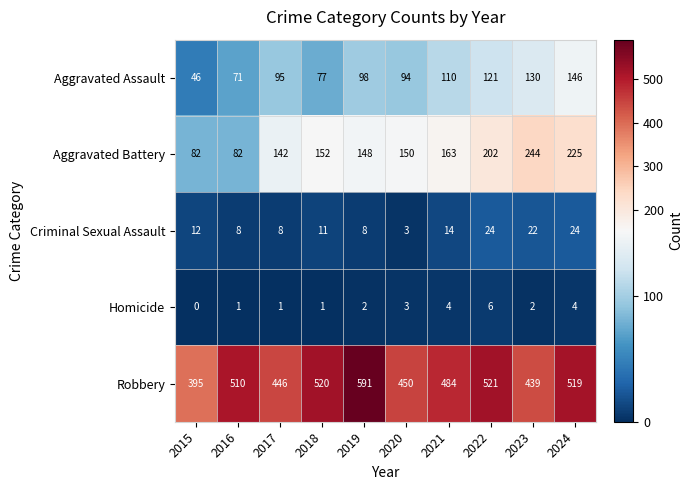

At how many categories does at least one series exceed 268?

10